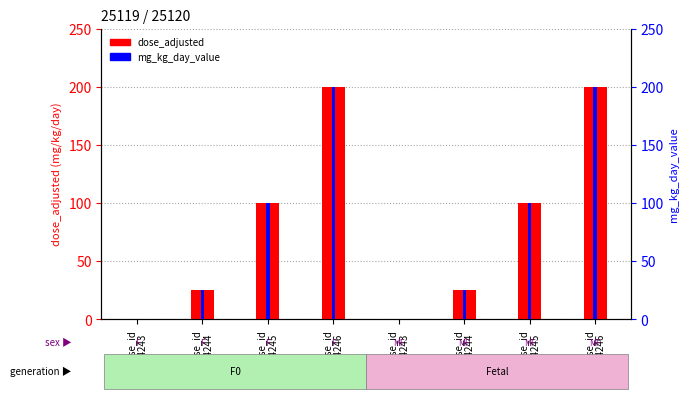

What is the difference between the second highest and second lowest values in the dose_adjusted series?

200